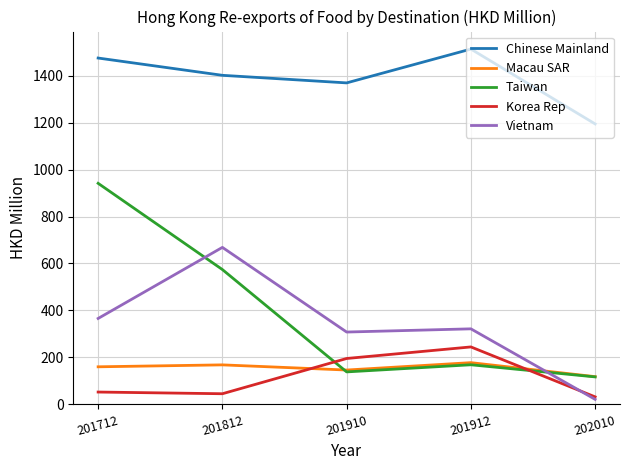

What is the maximum value shown in the chart?

1513.5